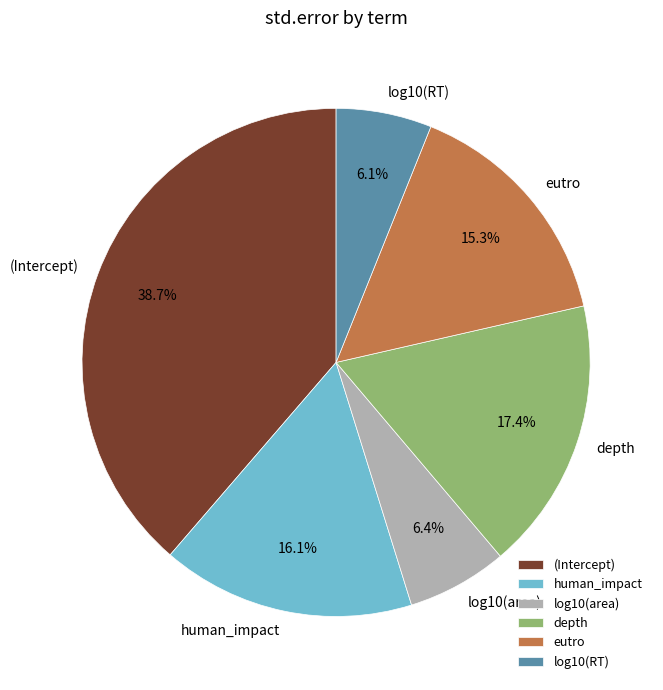

Count the number of slices in the pie.

6